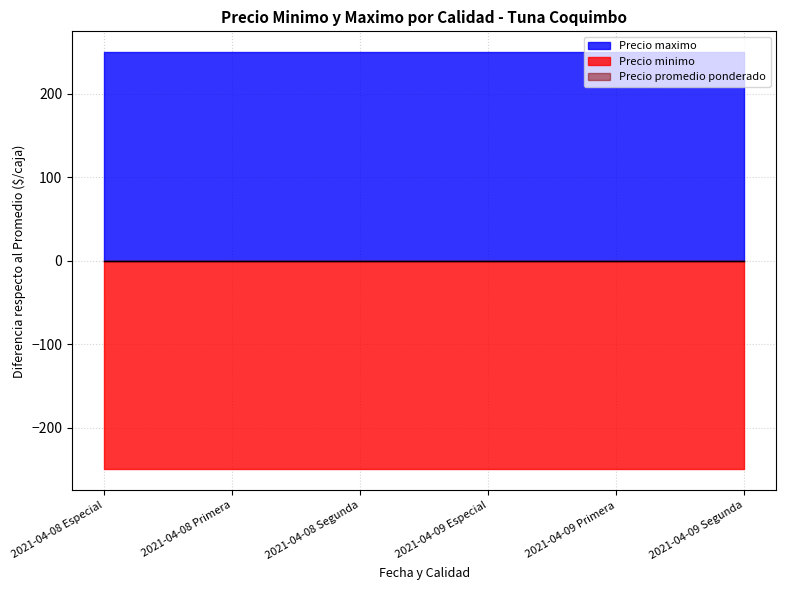

What is the label of the 3rd point from the right?

2021-04-09 Especial